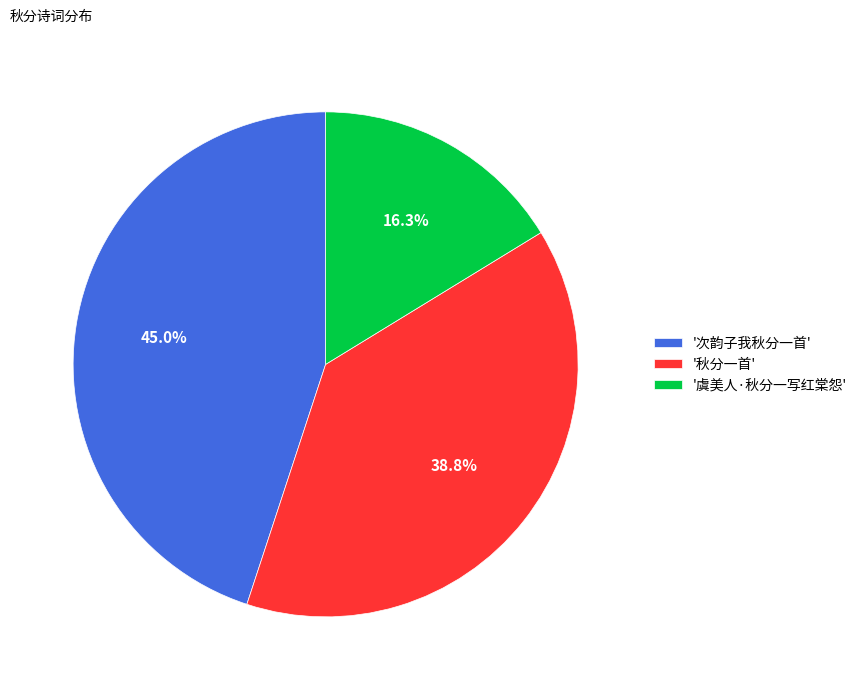

What is the smallest slice in the pie chart?

'虞美人·秋分一写红棠怨'